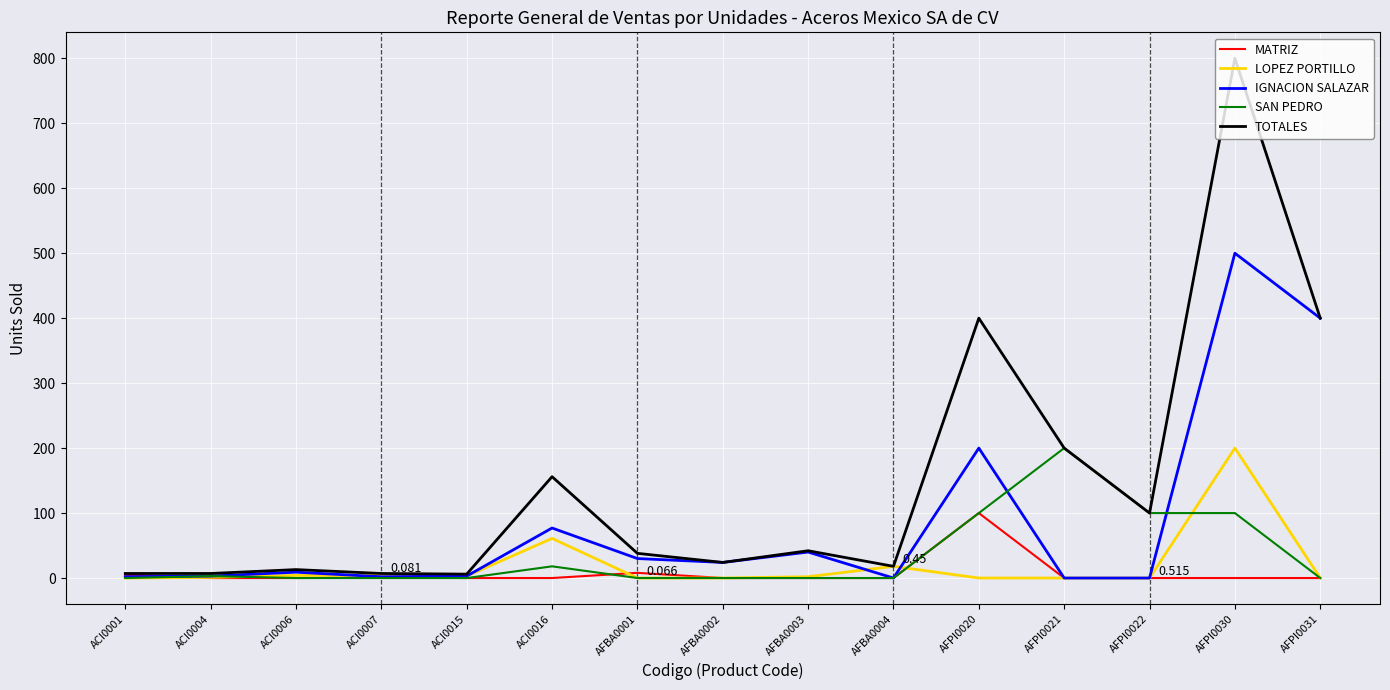

Which series changed the most between ACI0015 and ACI0016?

TOTALES